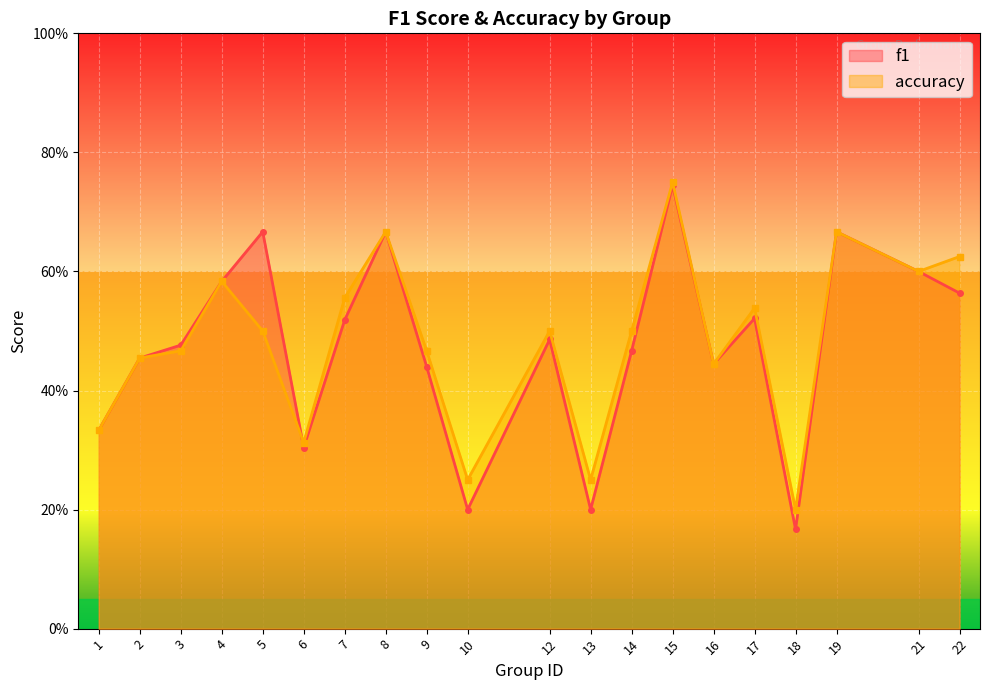

Which category has the lowest value in the f1 series?

18